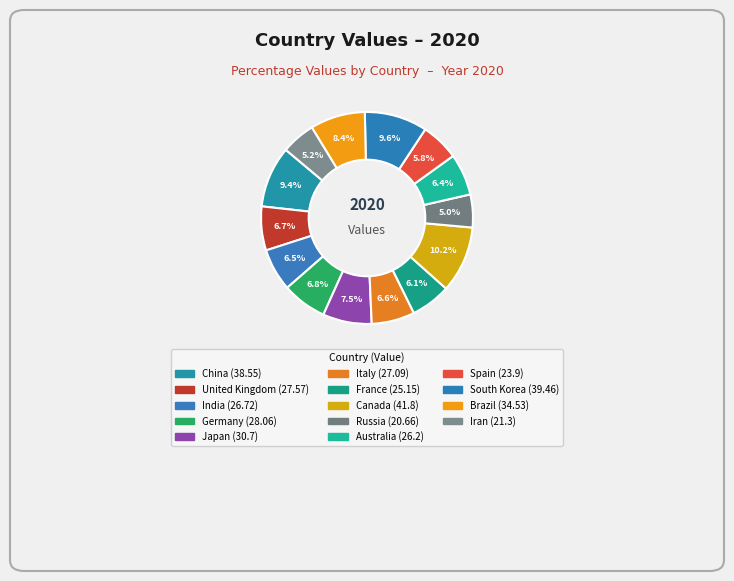

To the nearest percent, what is the difference between the Spain and United Kingdom slice percentages?

1%